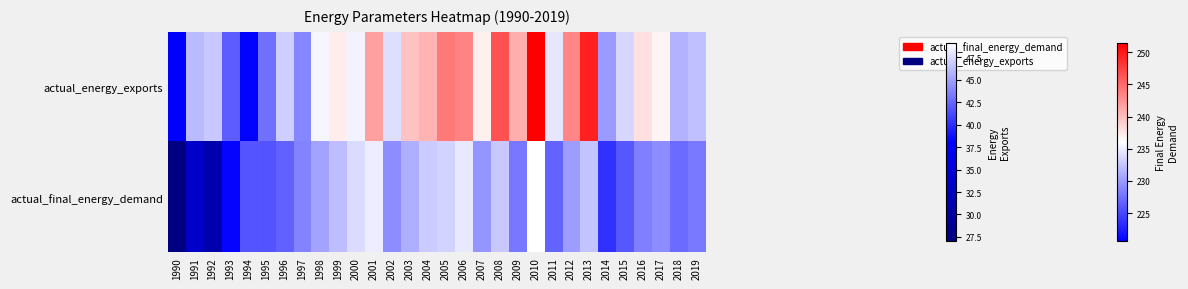

Reading right to left, what are all the values shown in this chart?

43.3	42.7	44.1	43.5	41.8	40.2	46.5	44.8	42.3	49.1	43.2	46.7	44.5	48.1	47.2	46.8	45.6	44.1	48.3	47.5	46.2	45.1	43.7	42.3	41.6	41.7	38.3	31.0	33.4	27.0